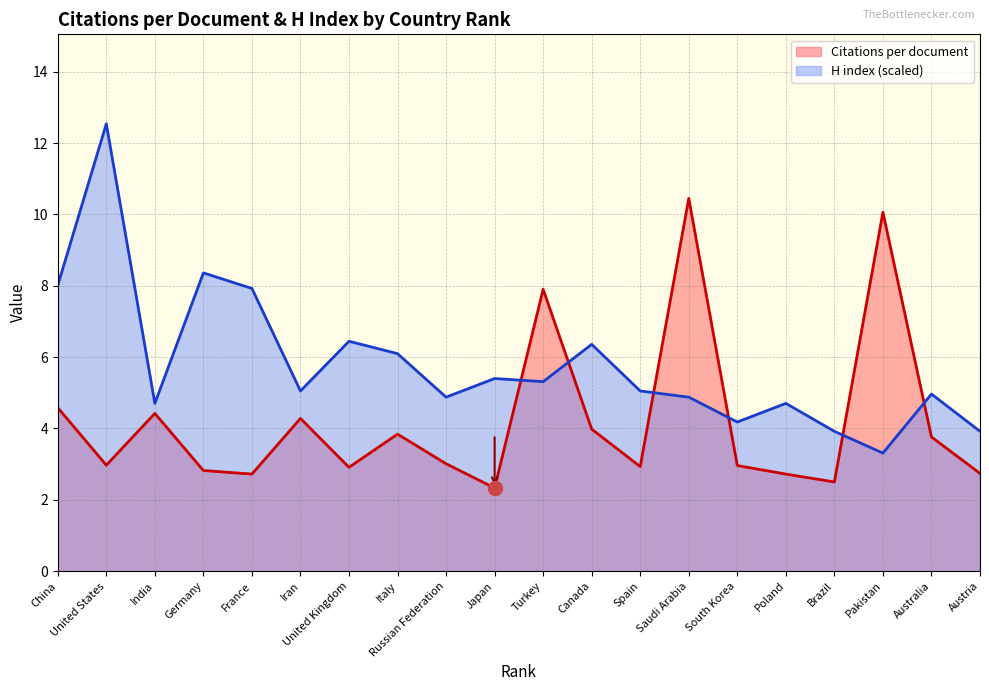

Read the H index value at Australia.

5.0